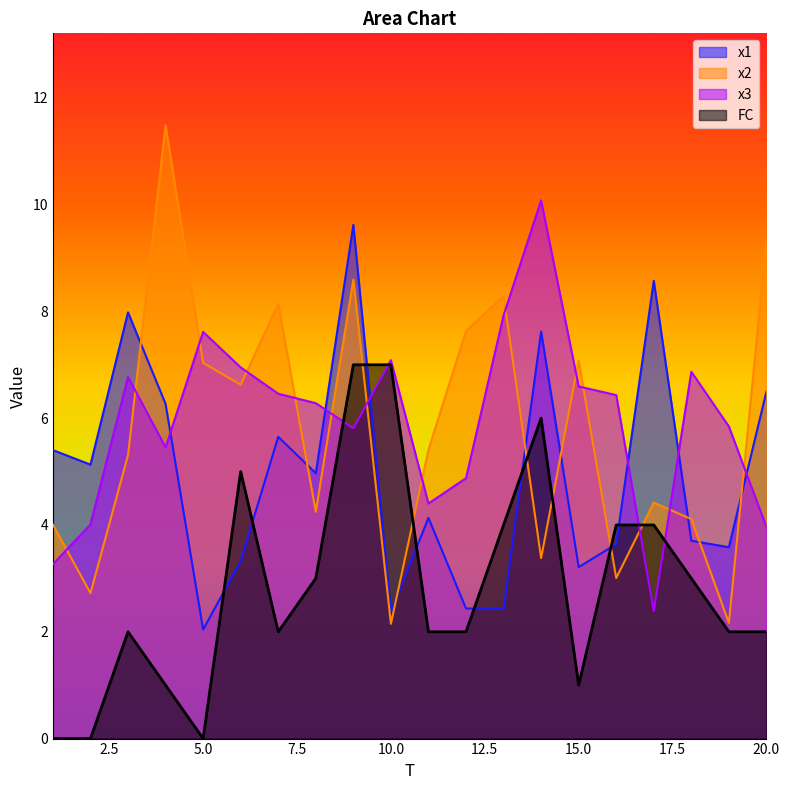

How many interior local valleys does the FC series have?

3